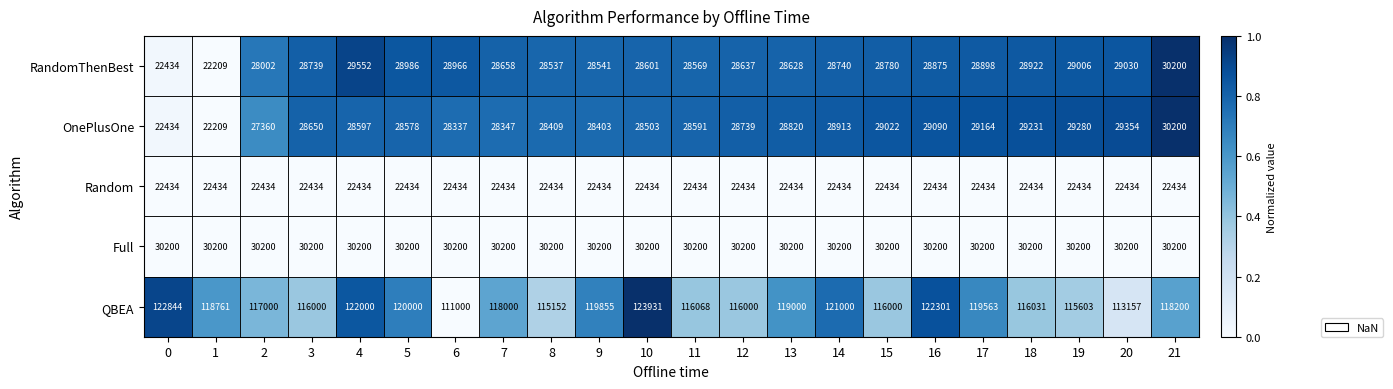

Rank the series at 7 from lowest to highest value.

Random, OnePlusOne, RandomThenBest, Full, QBEA